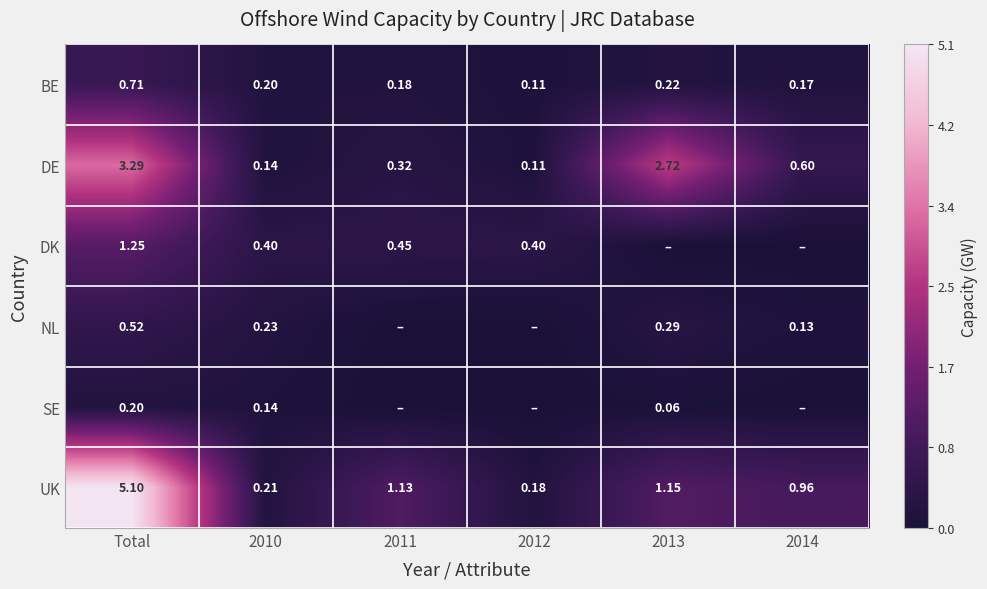

What is the total value across all series at 2012?

0.8